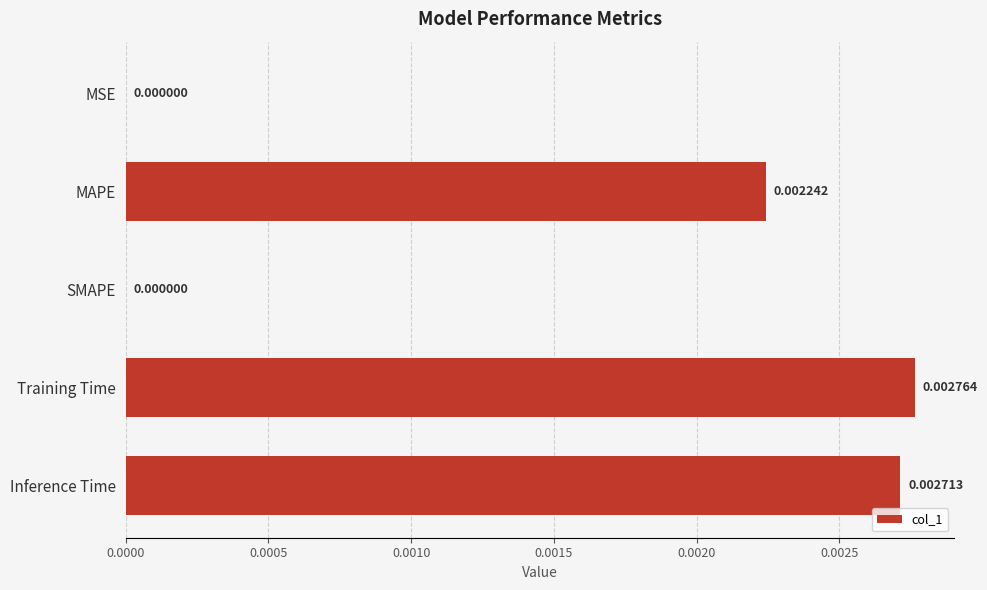

Count the number of categories in the chart.

5